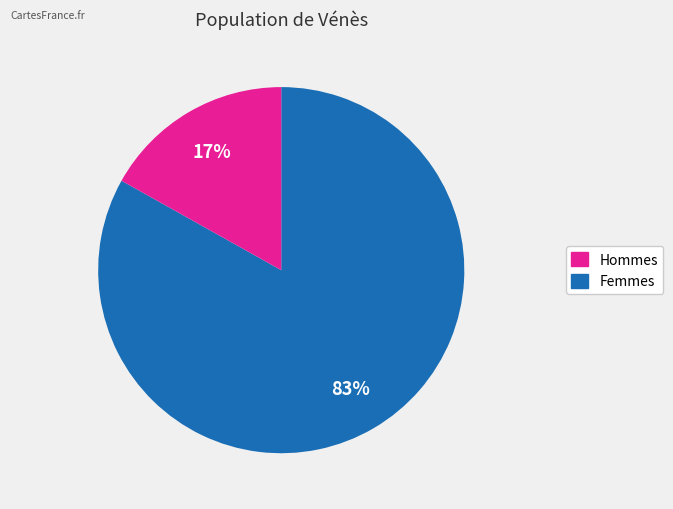

How many slices are in this pie chart?

2